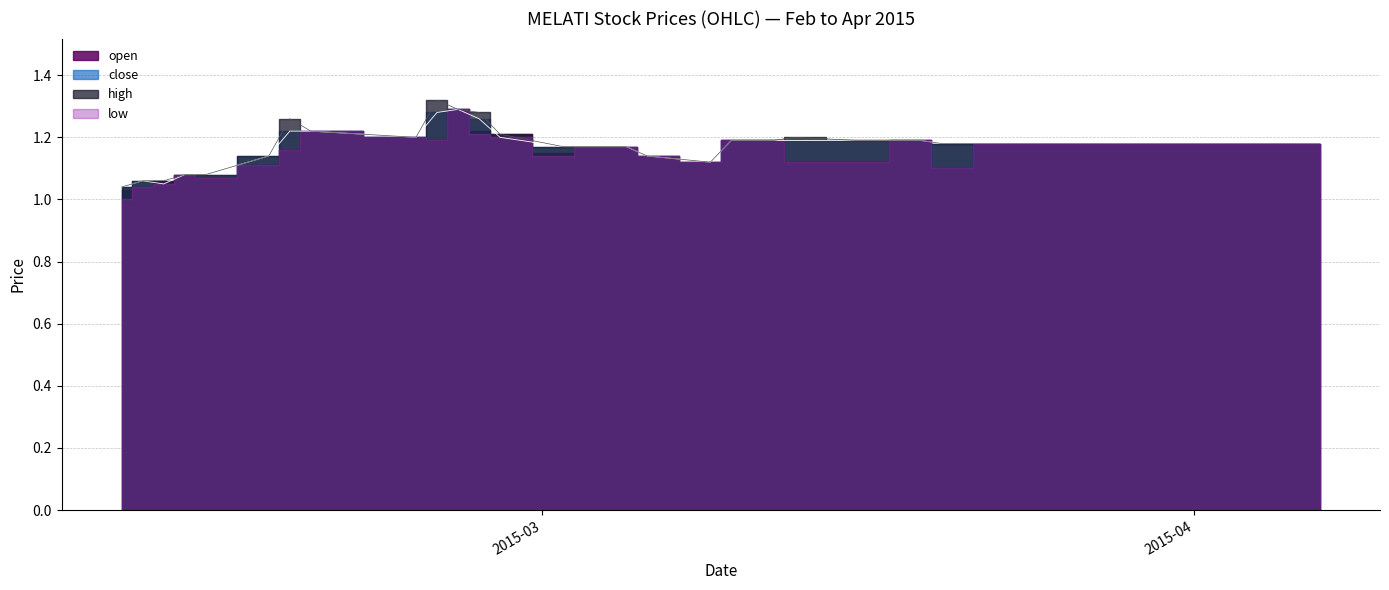

True or false: close and high cross at least once.

False